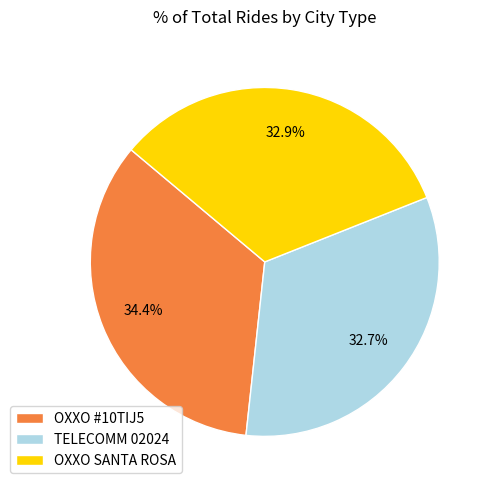

Which slice is the largest?

OXXO #10TIJ5